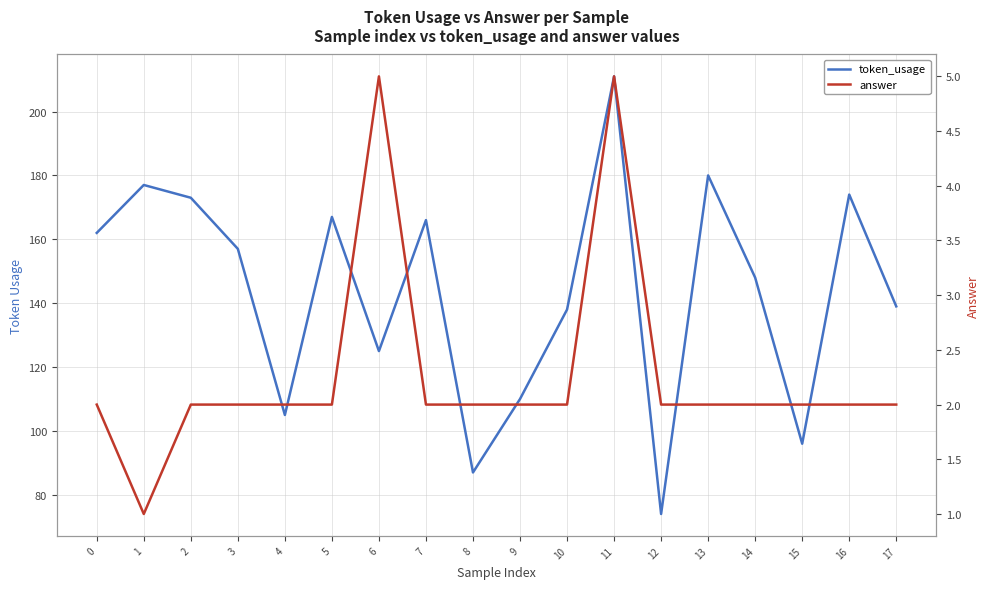

Which category has the highest value in the answer series?

6